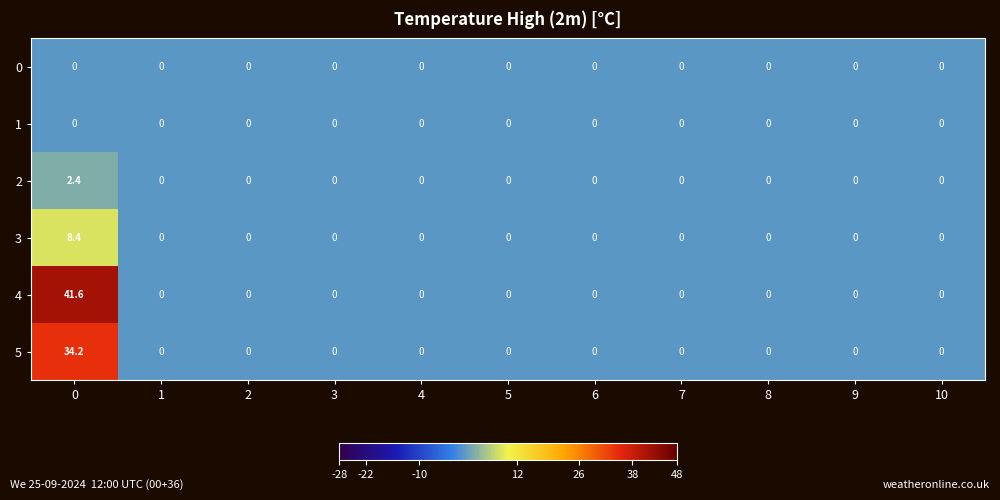

Which series has the widest spread of values?

4